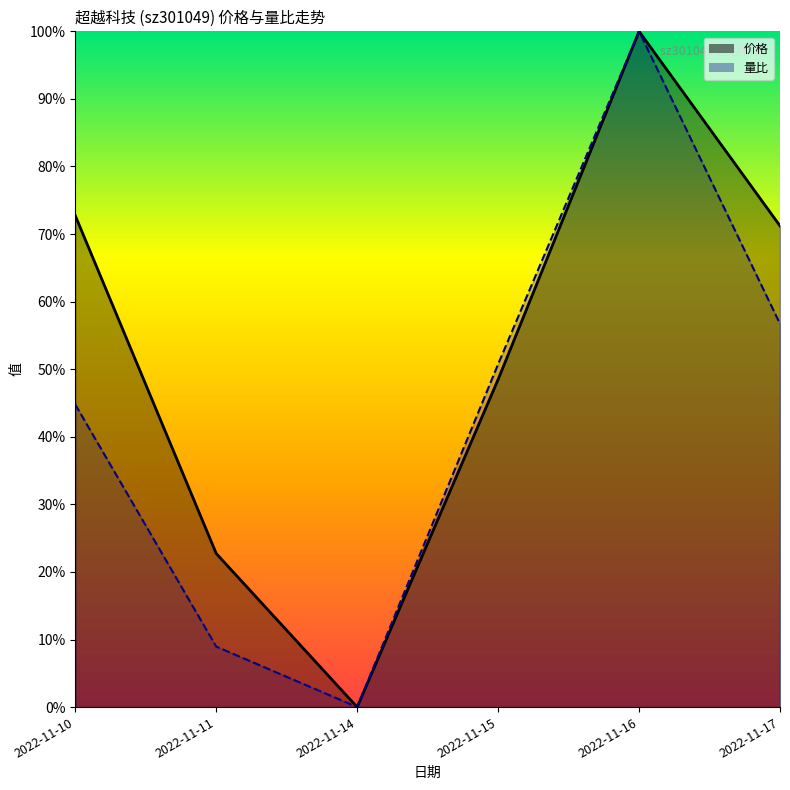

At how many categories does at least one series exceed 0?

5